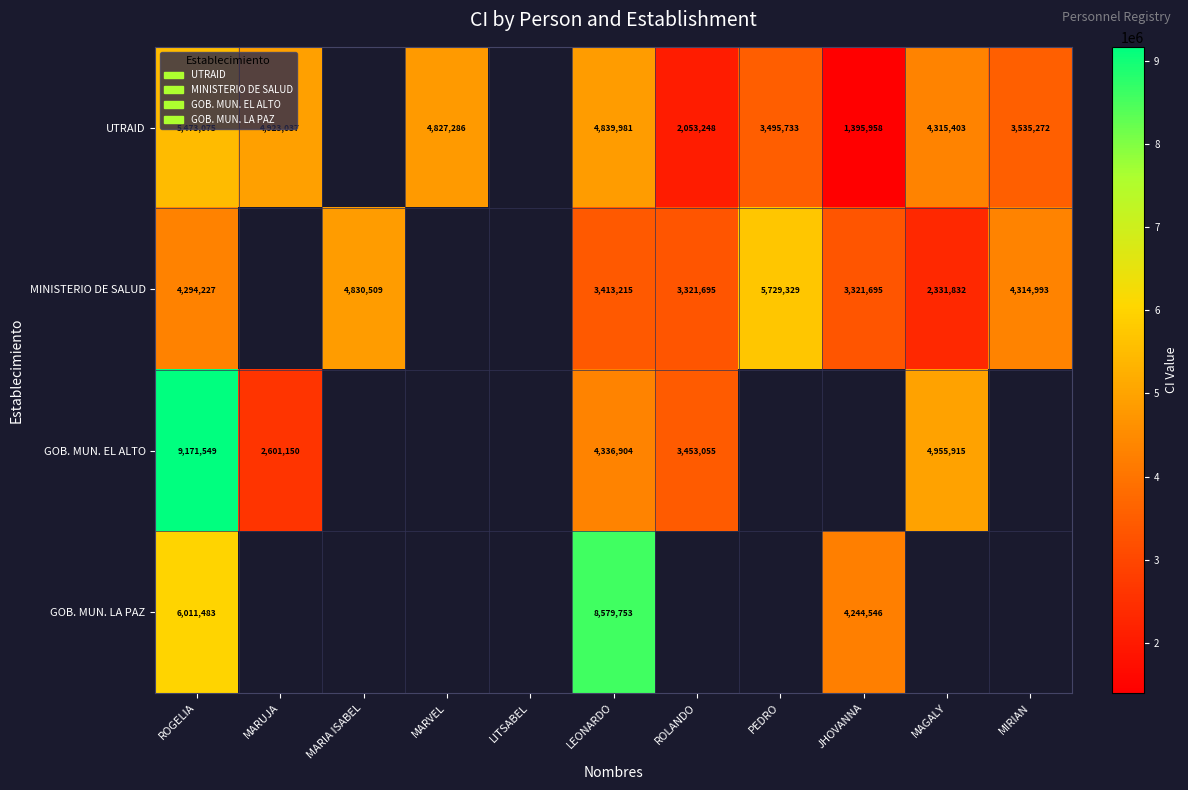

Which label corresponds to the smallest value in the chart?

JHOVANNA